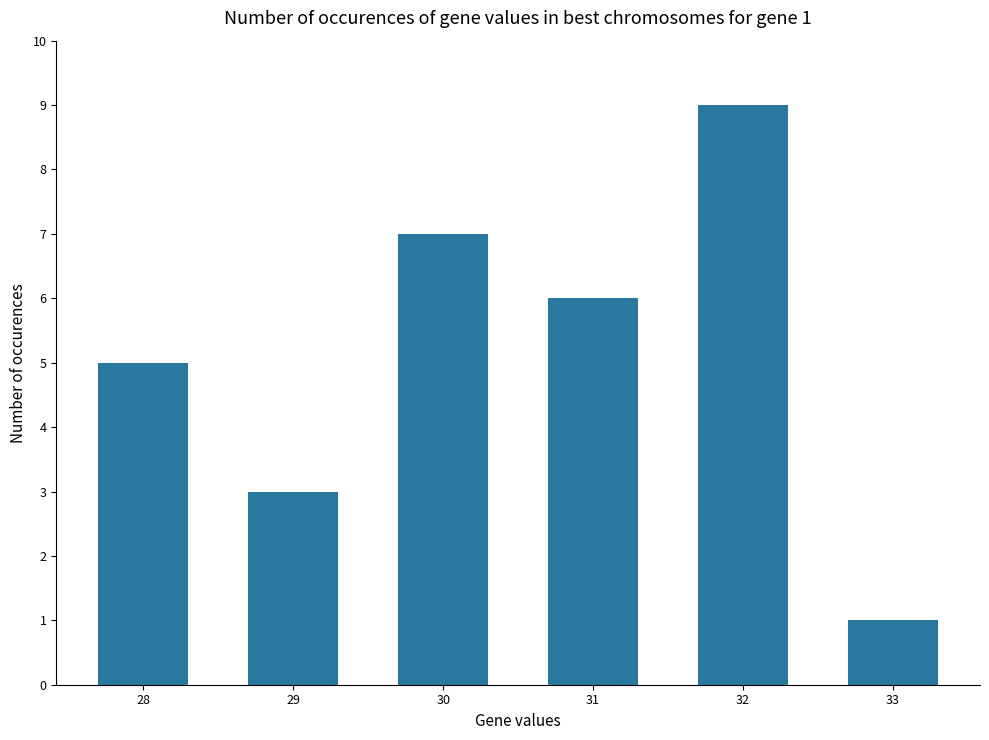

Which label corresponds to the smallest value in the chart?

33